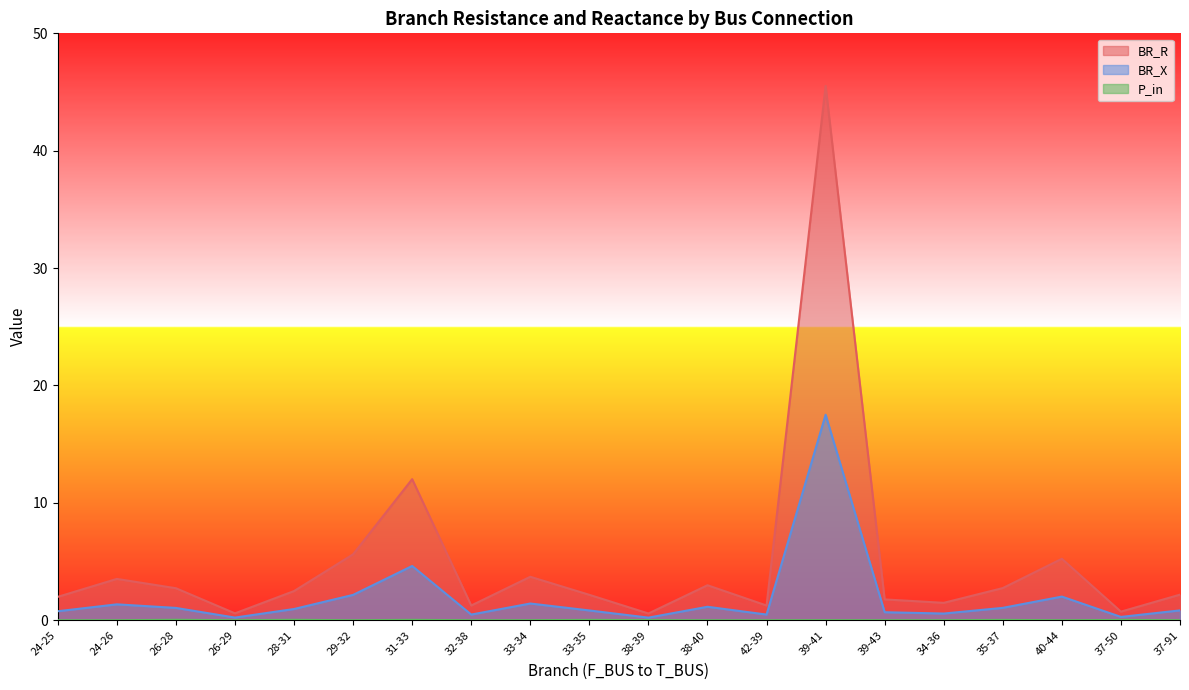

True or false: BR_X has a value of 0.8 at 24-25.

True